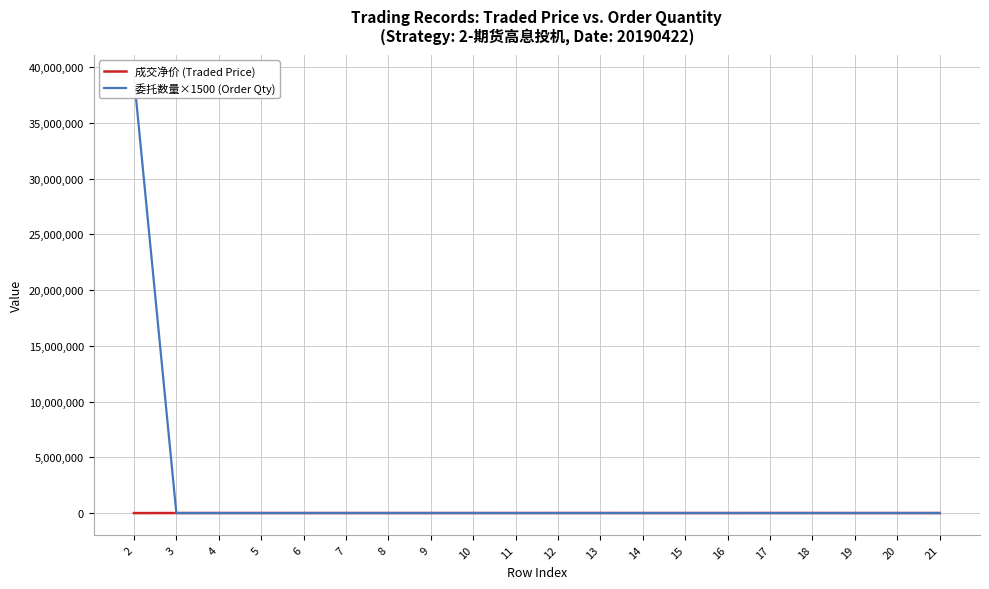

At which label does 委托数量×1500 (Order Qty) reach its minimum?

3